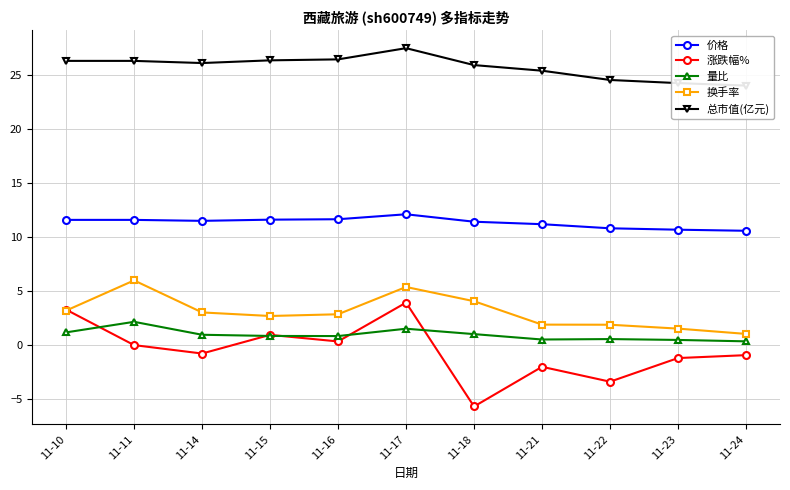

True or false: 价格 and 量比 cross at least once.

False